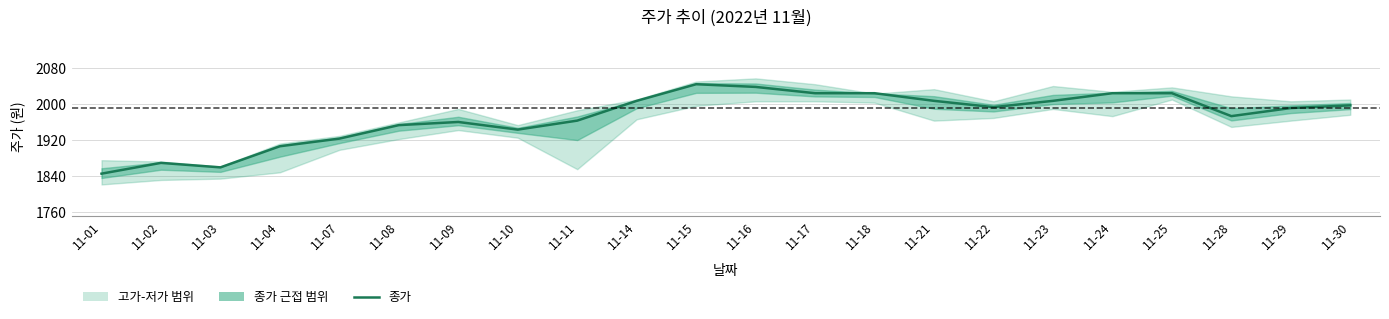

Which label corresponds to the largest value in the chart?

11-15